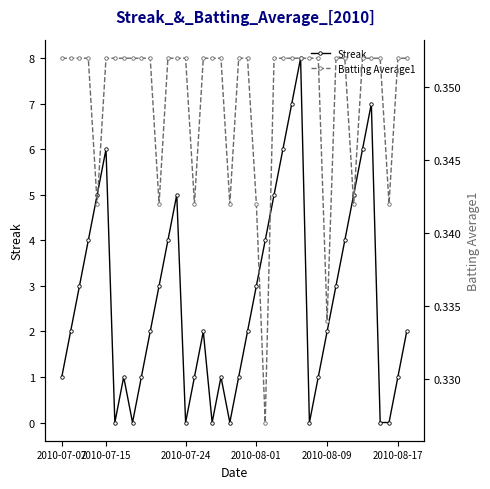

In Streak, how many points are lower than both neighbors (excluding endpoints)?

6